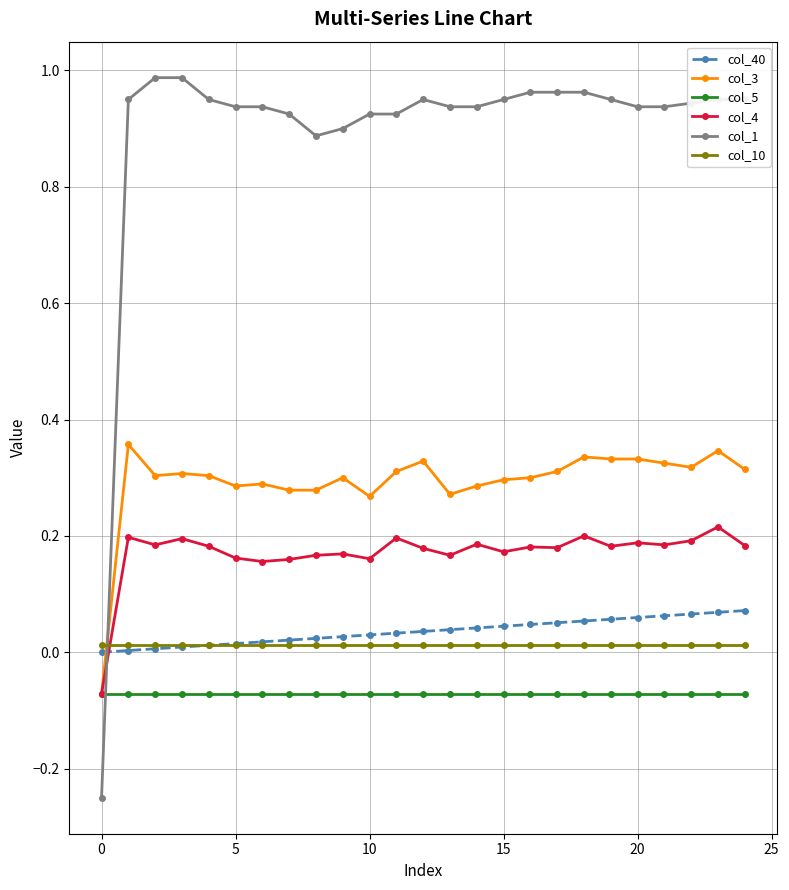

Rank the series by their maximum value, from lowest to highest.

col_5, col_10, col_40, col_4, col_3, col_1